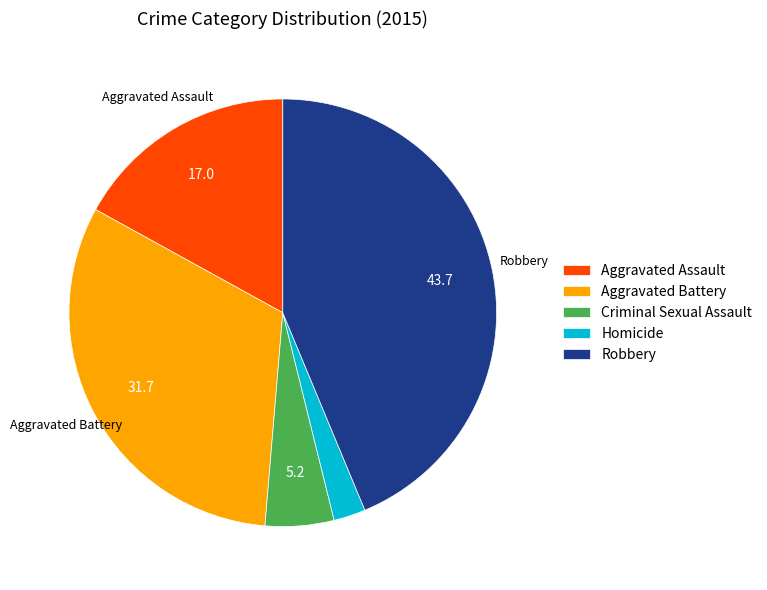

How many slices are in this pie chart?

5